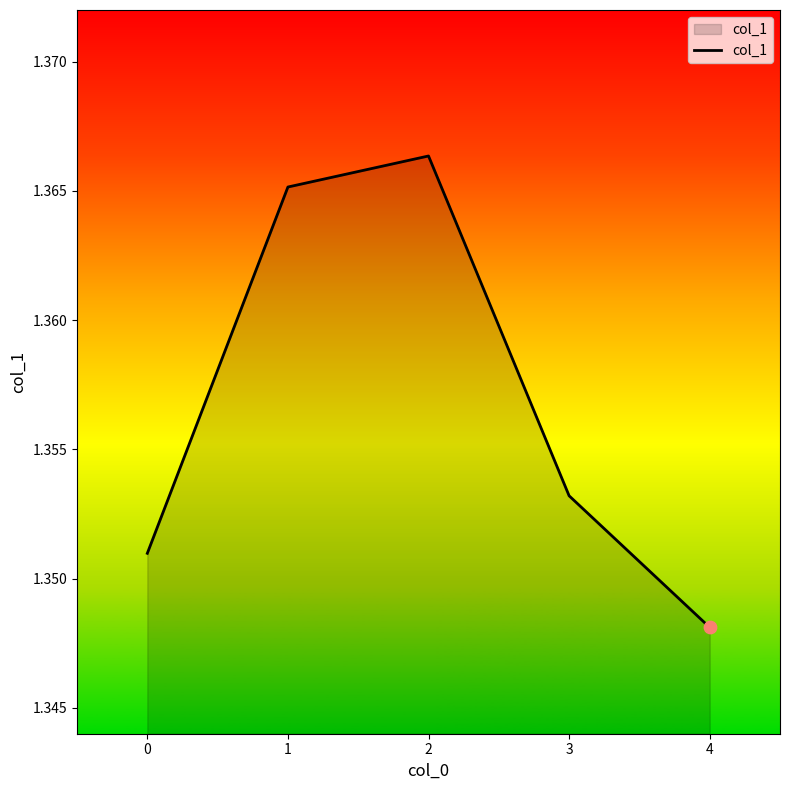

Approximately how many times larger is the value at 1 compared to 0?

1.0